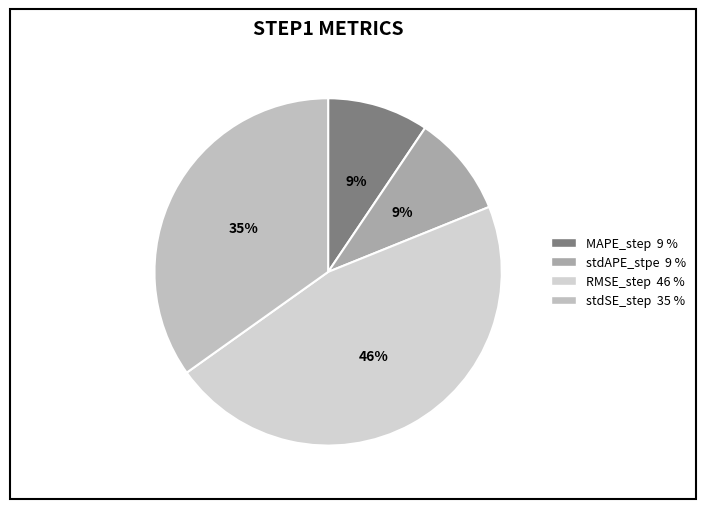

To the nearest percent, what portion does RMSE_step represent?

46%